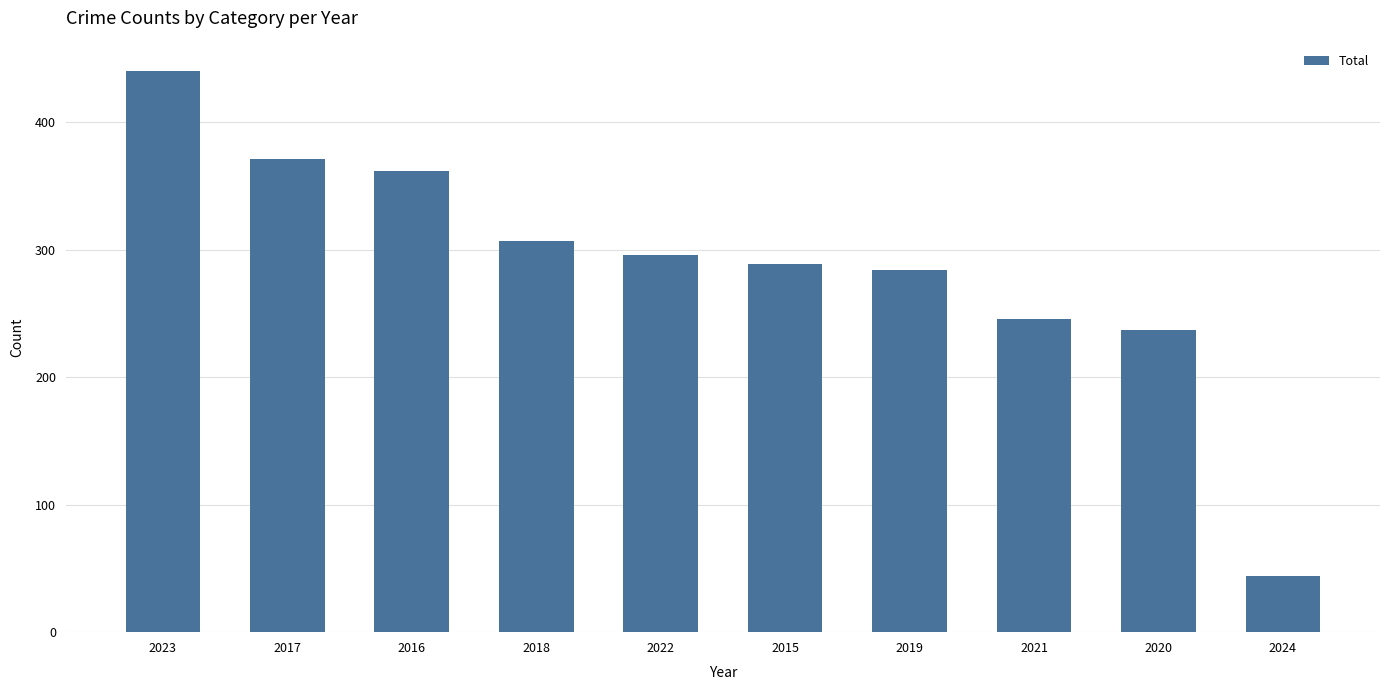

What position from the left is 2023?

1